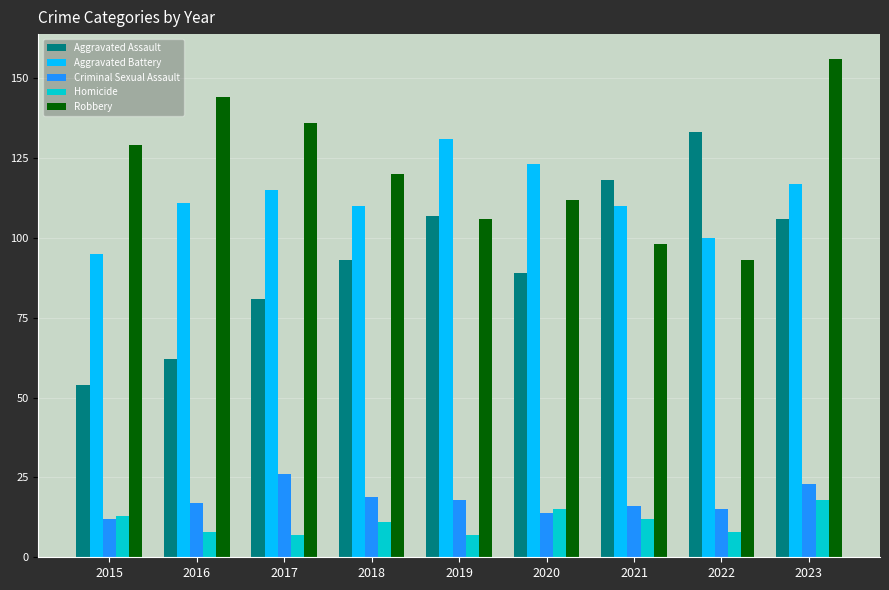

What are all the series names shown in the legend?

Aggravated Assault, Aggravated Battery, Criminal Sexual Assault, Homicide, Robbery